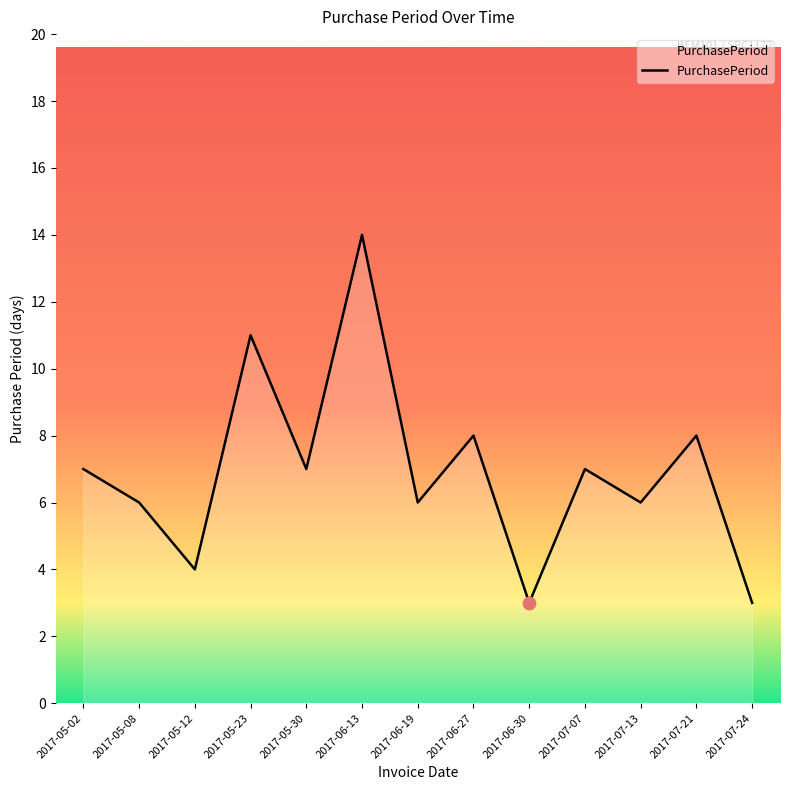

What is the ratio of the value at 2017-06-27 to the value at 2017-05-08?

1.3